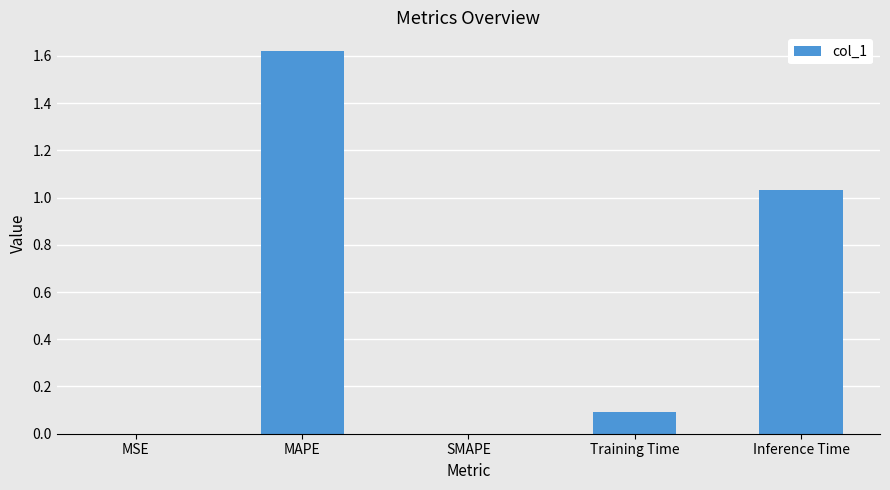

True or false: the data shows 1.7 at Inference Time.

False